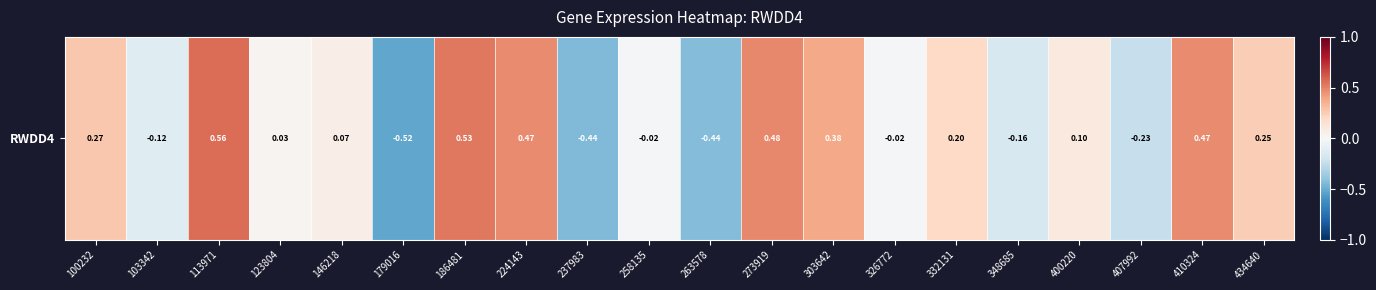

What is the sum of all values?

1.9